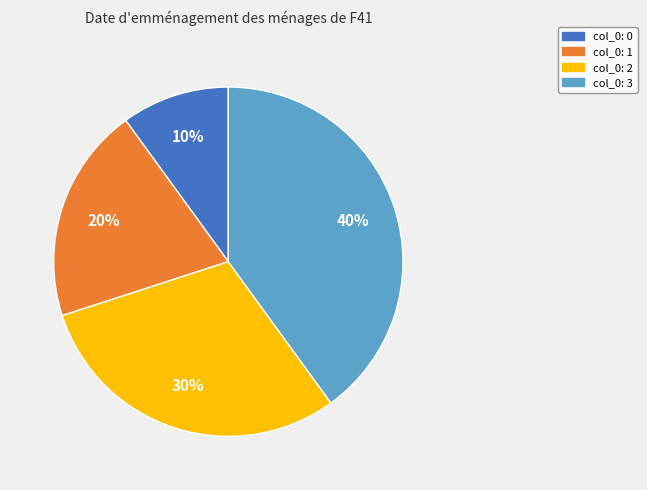

To the nearest percent, what is the difference between the largest and smallest slice percentages?

30%